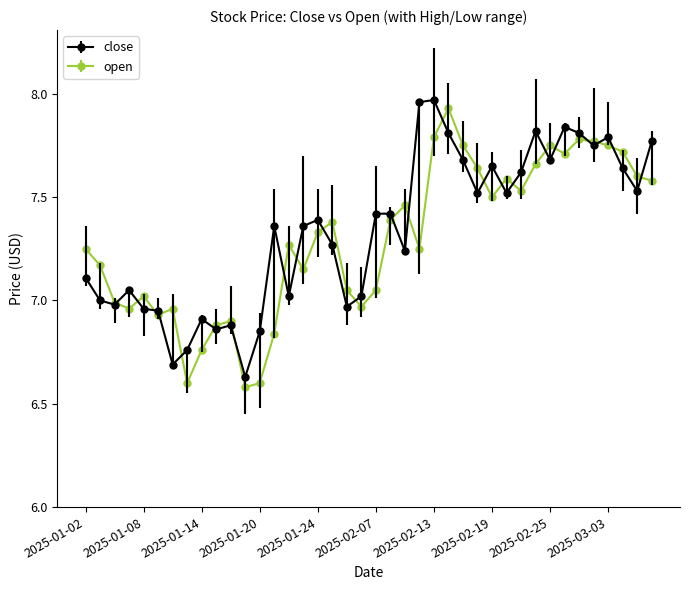

At how many categories does at least one series exceed 6?

40